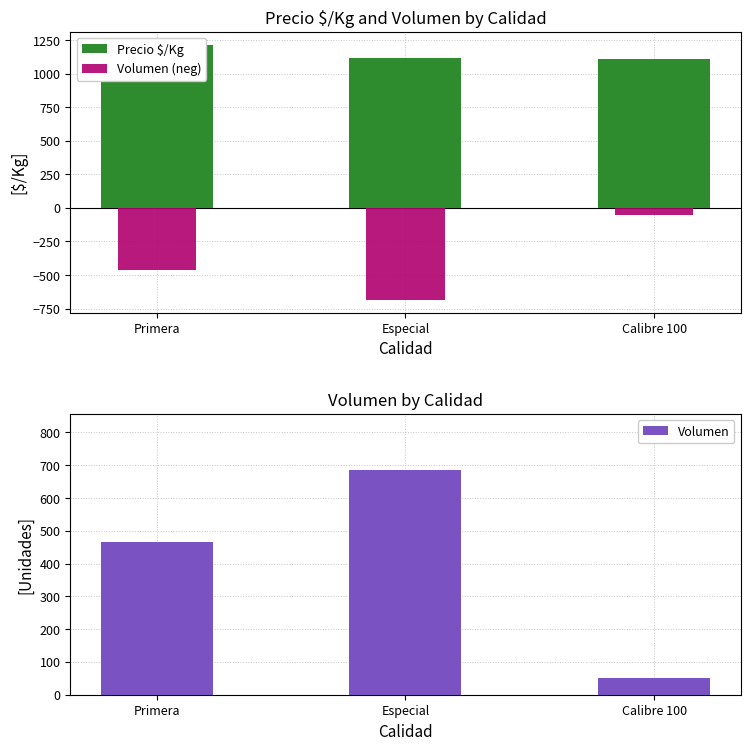

The value of Precio $/Kg at Especial is 686. True or false?

False